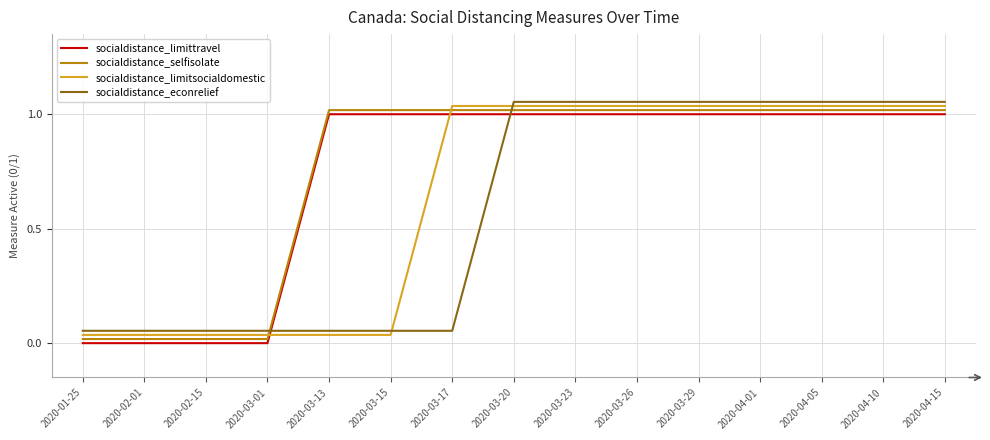

The value of socialdistance_limittravel at 2020-04-05 is 0.4. True or false?

False